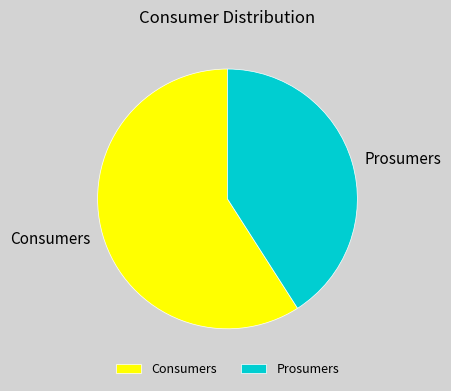

Is the sum of Consumers and Prosumers greater than half?

Yes